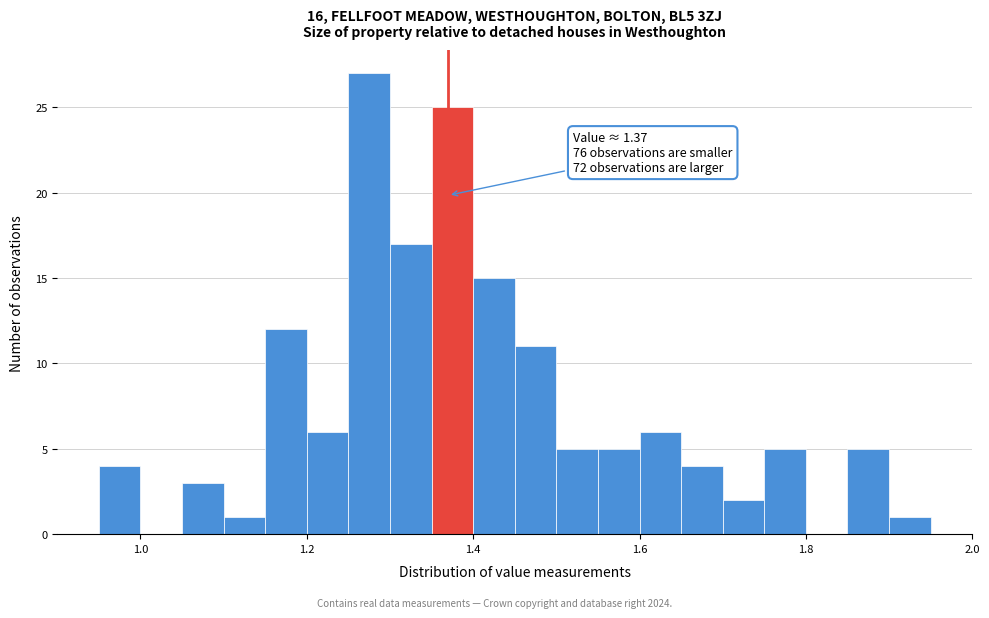

Read against the x-axis, roughly where is the centre of the tallest bar?

1.28